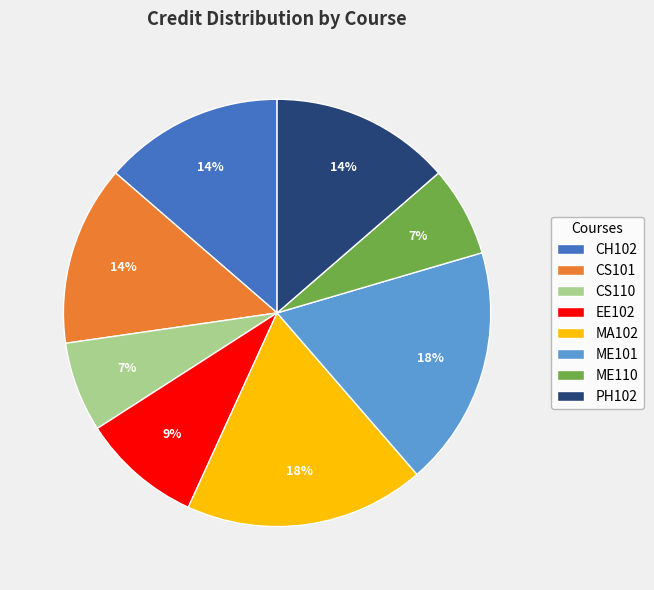

The ME110 slice represents 7% of the pie. True or false?

True